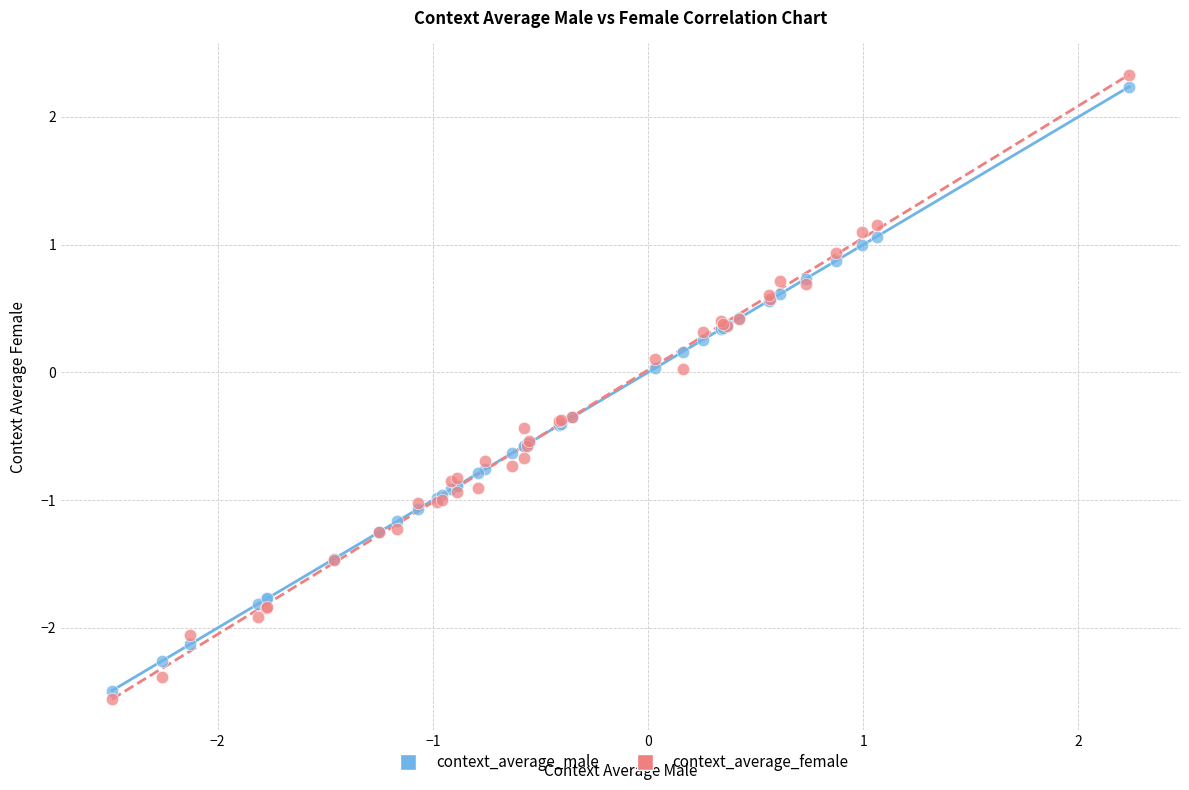

What is the X range (max minus min) for the scatter plot?

4.7